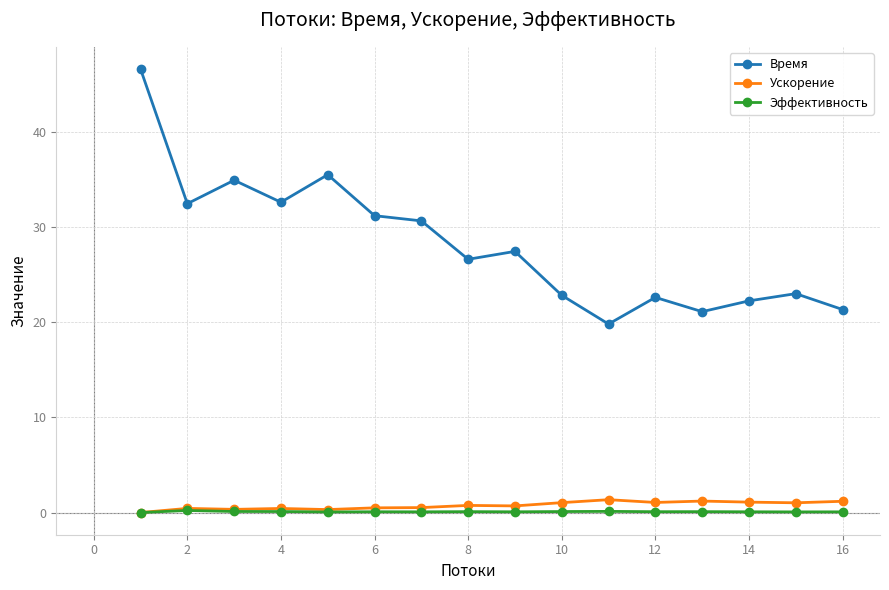

True or false: Время and Эффективность cross at least once.

False